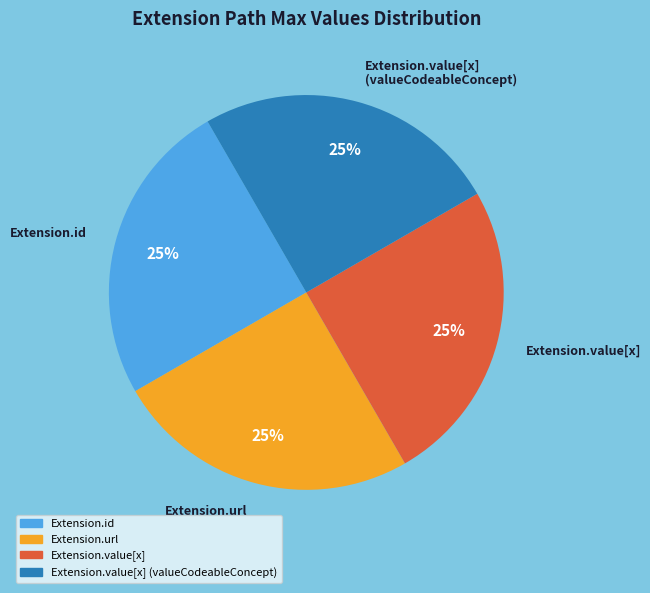

To the nearest percent, what is the average slice percentage?

25%